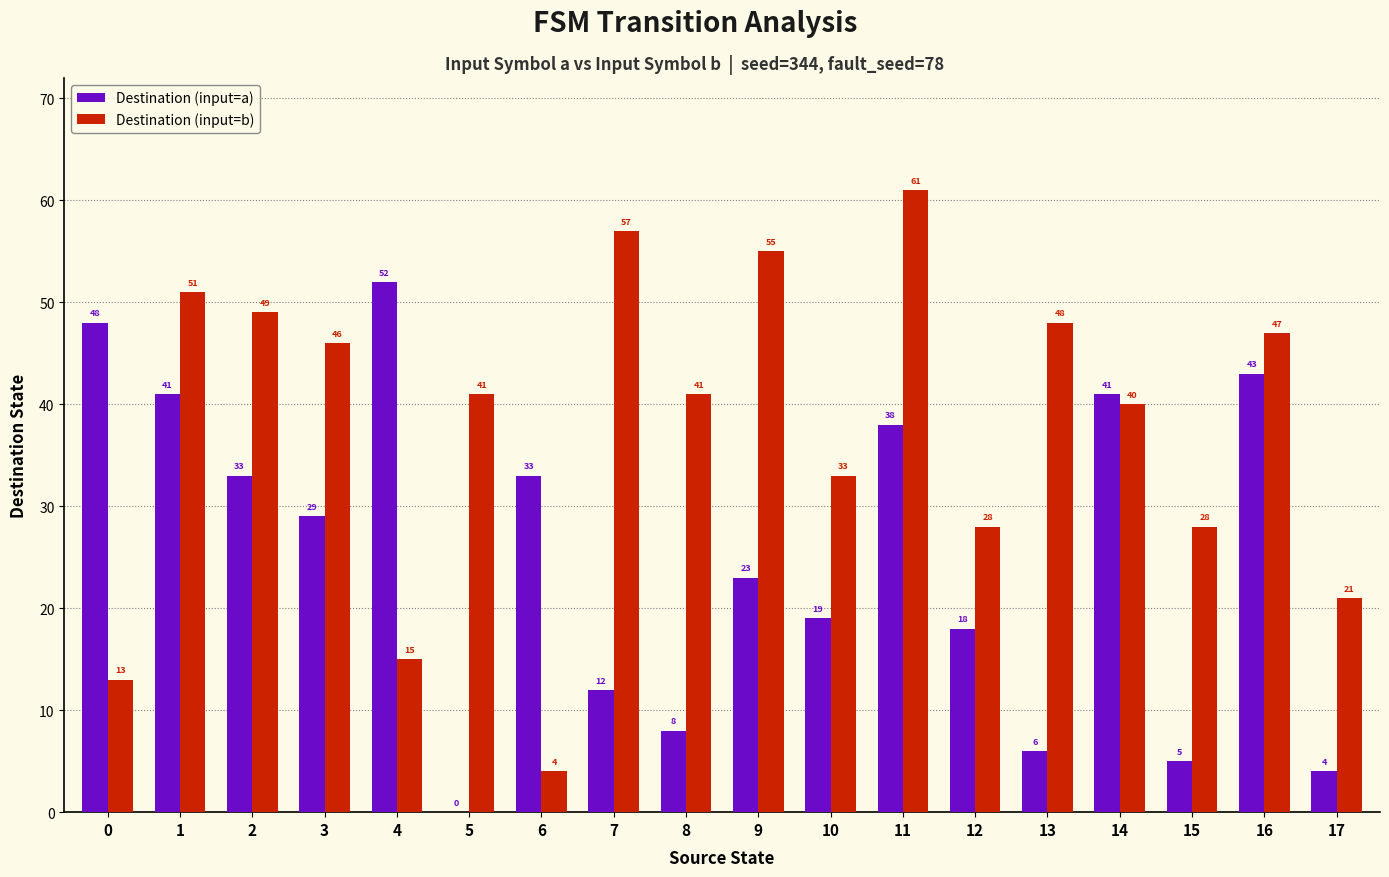

Reading left to right, list all the values displayed in this chart.

Destination (input=a): 0=48	1=41	2=33	3=29	4=52	5=0	6=33	7=12	8=8	9=23	10=19	11=38	12=18	13=6	14=41	15=5	16=43	17=4
Destination (input=b): 0=13	1=51	2=49	3=46	4=15	5=41	6=4	7=57	8=41	9=55	10=33	11=61	12=28	13=48	14=40	15=28	16=47	17=21